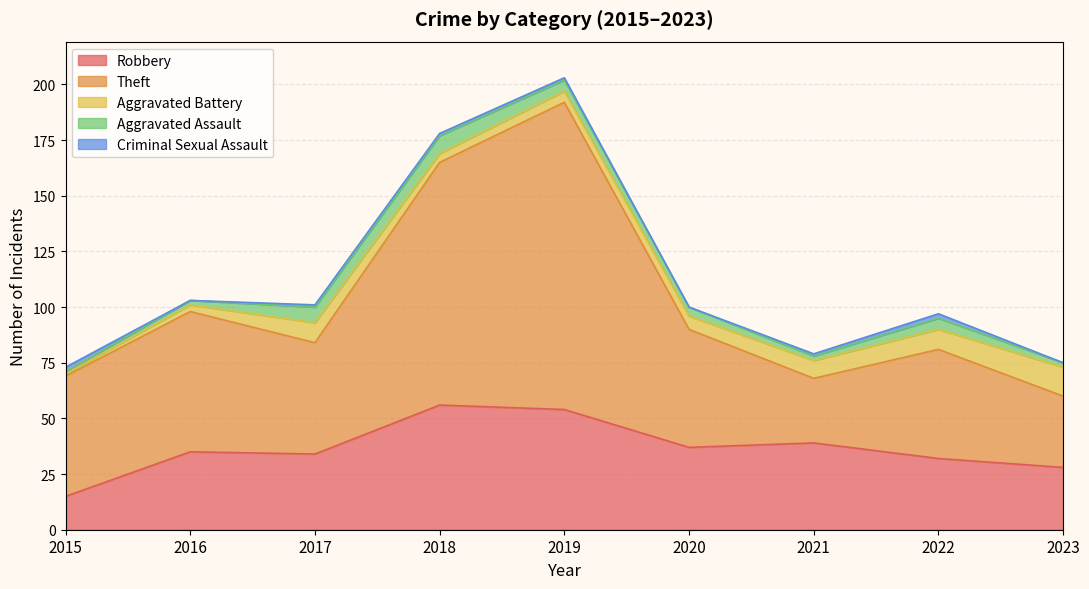

At which category does Aggravated Assault reach its first local peak?

2018